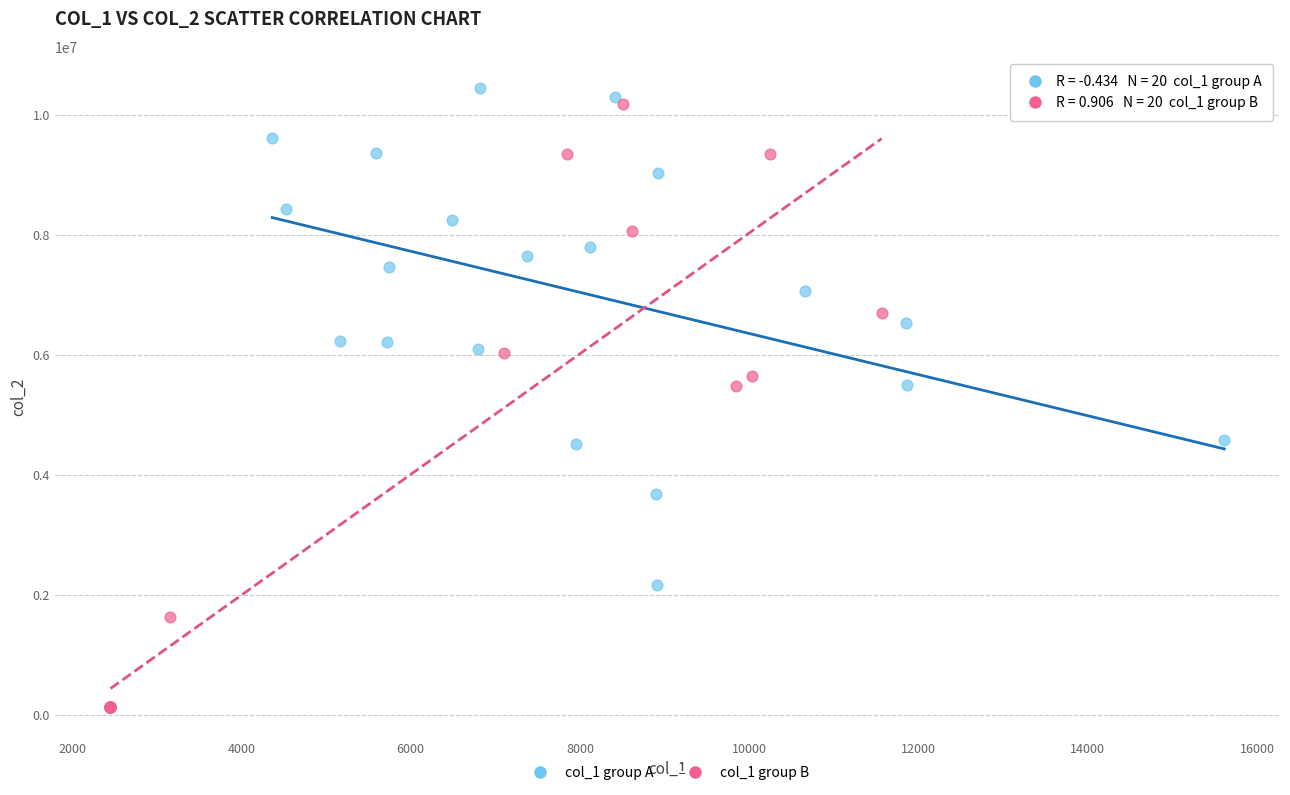

Which series has the largest Y range (max minus min)?

col_1 group B